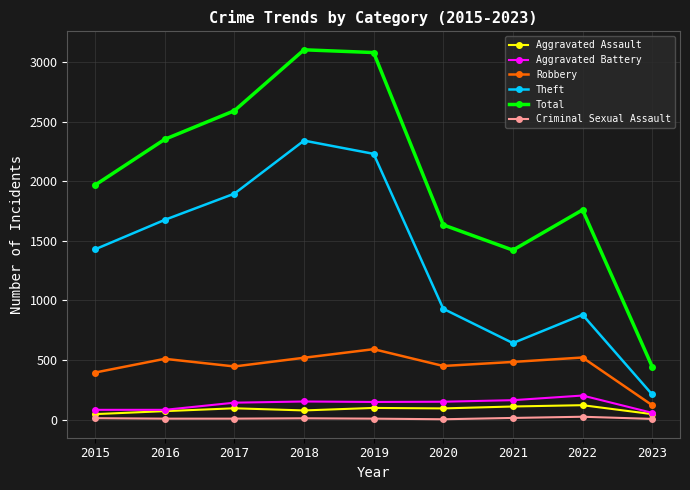

What is the difference between the maximum and minimum values in the Criminal Sexual Assault series?

21